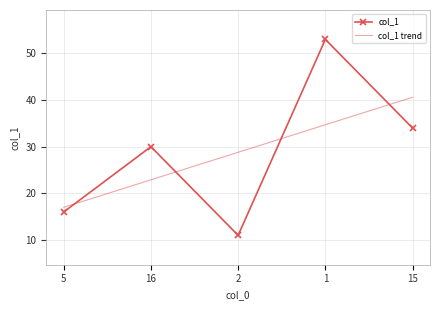

What is the average value of the col_1 series?

28.8